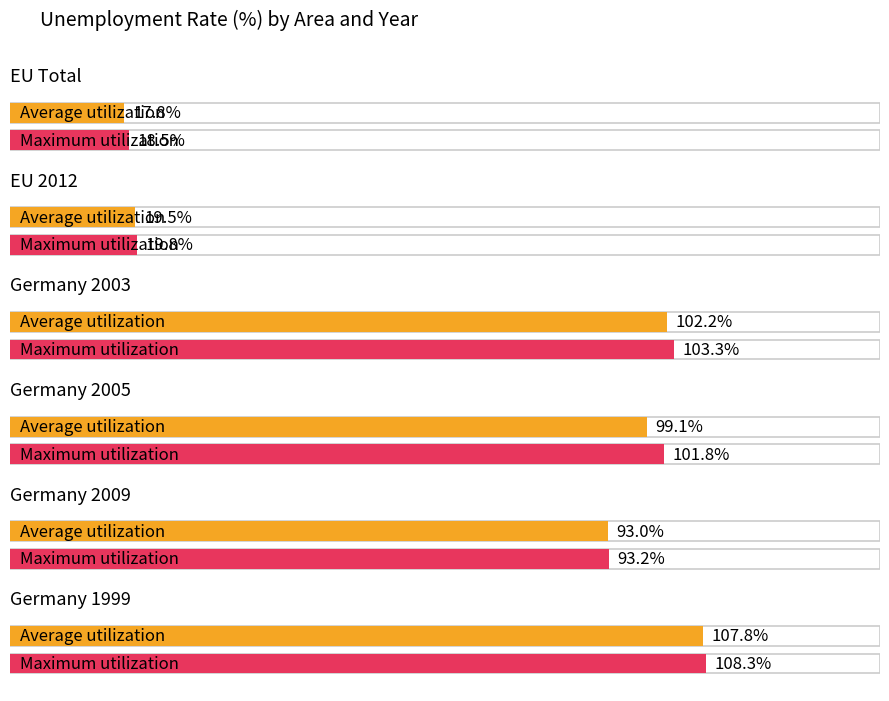

At how many categories does at least one series exceed 68?

4